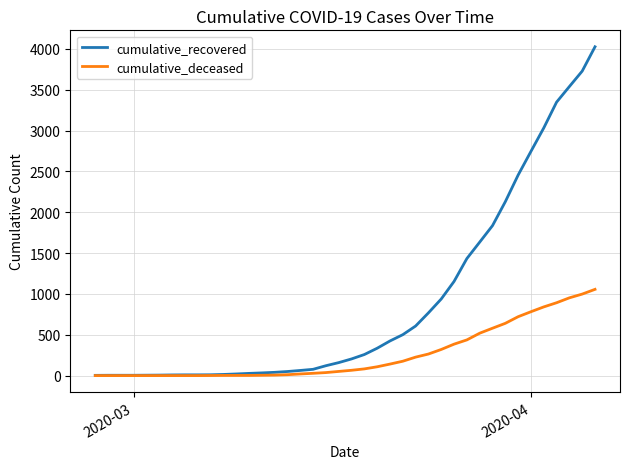

Rank the series by their average value, from highest to lowest.

cumulative_recovered, cumulative_deceased